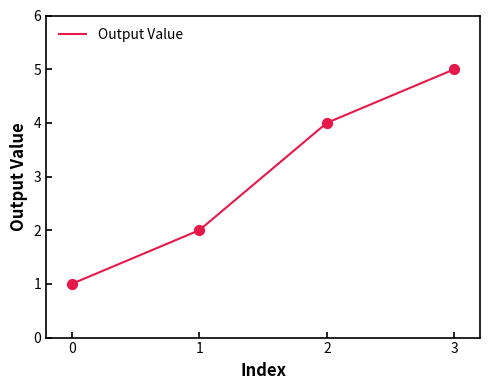

Approximately how many times larger is the value at 1 compared to 2?

0.5